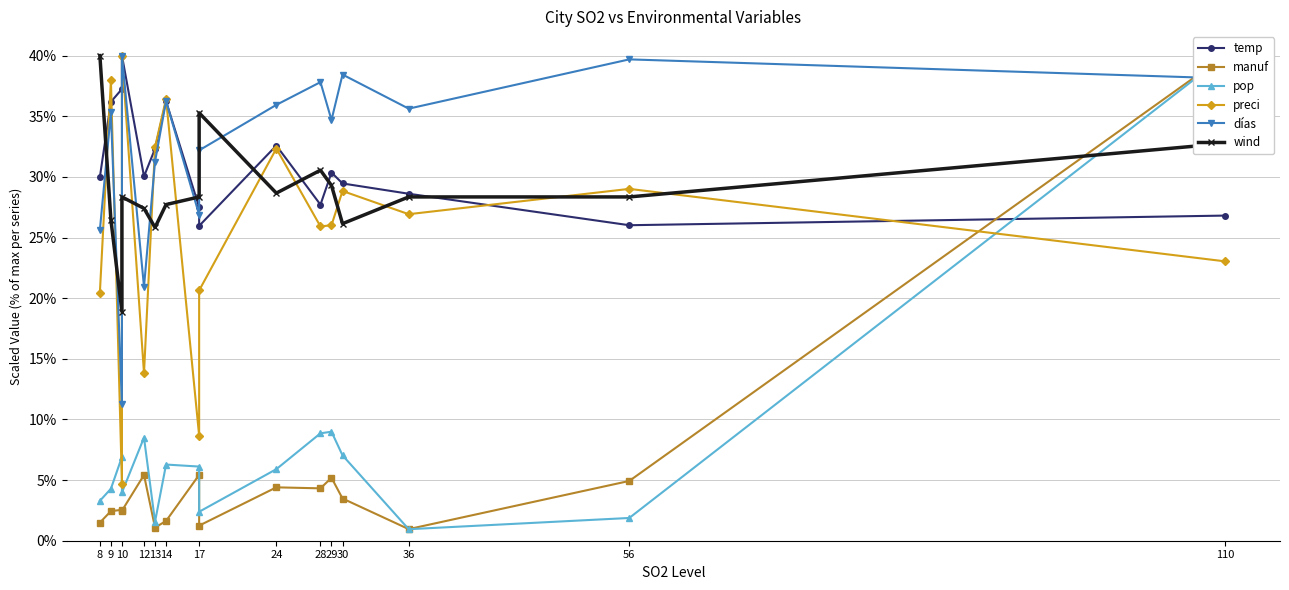

What is the average value of the días series?

0.3